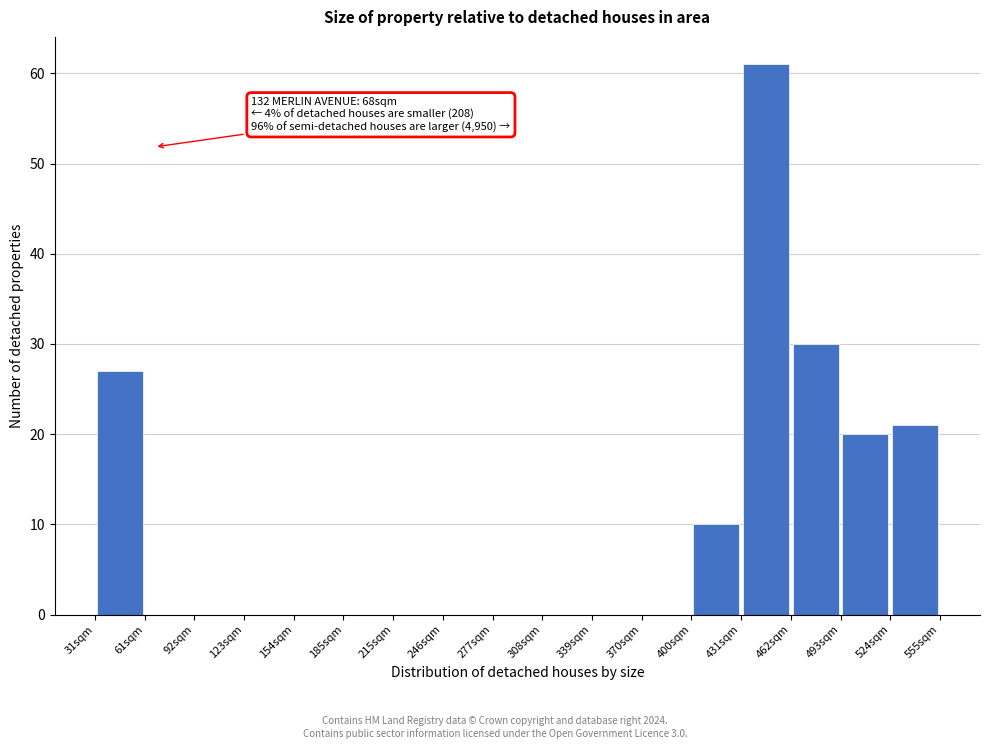

Which range on the x-axis has the tallest bar?

430 to 465